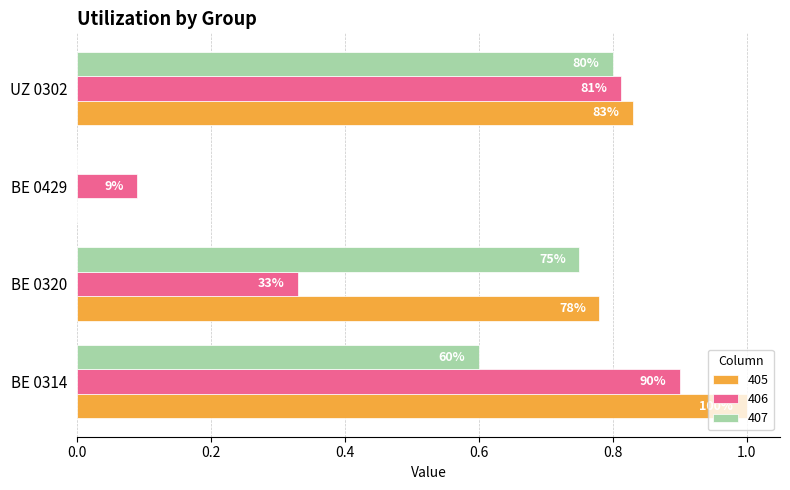

Is it true that 407 equals 0.0 at BE 0429?

True